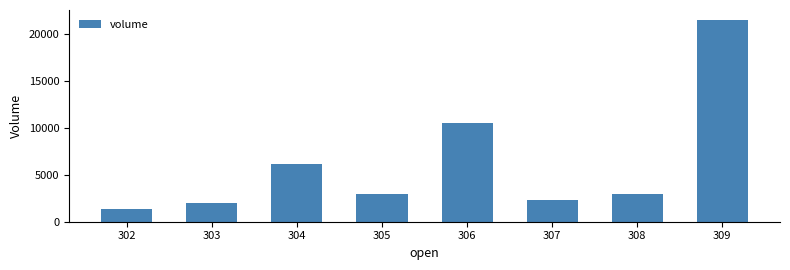

At which label is the value closest to 11421?

306